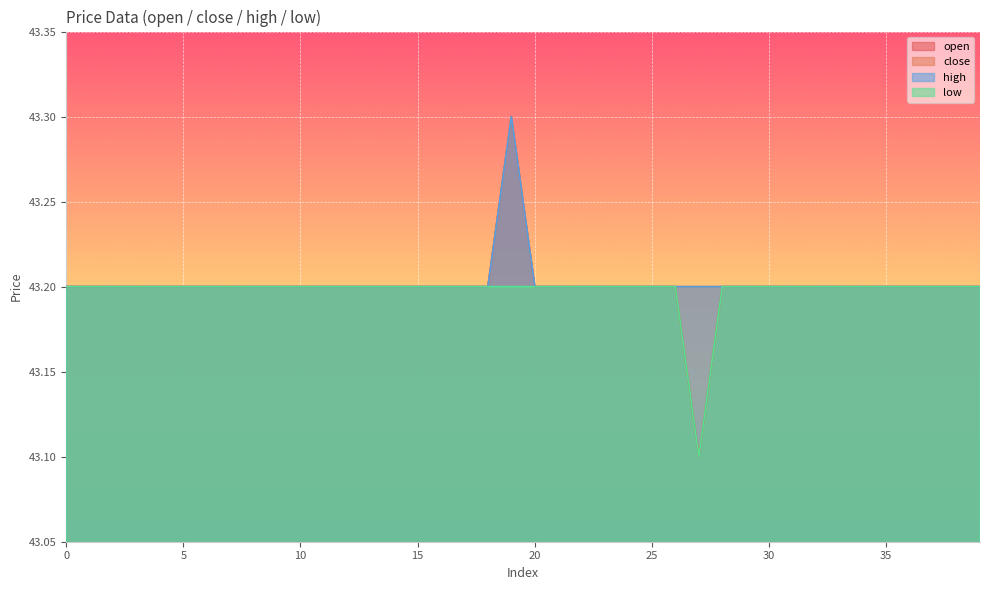

Does the chart display data point markers on the line(s)?

No